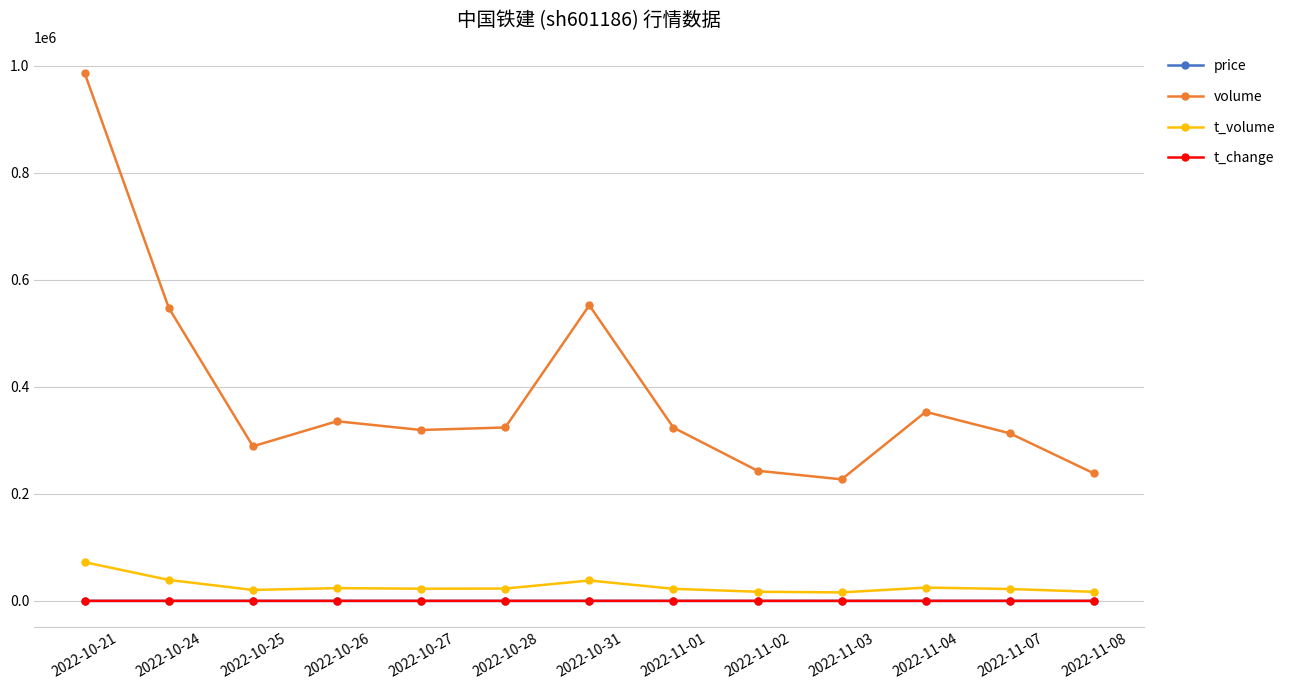

What is the sum of the t_change values at 2022-10-31 and 2022-10-26?

0.8